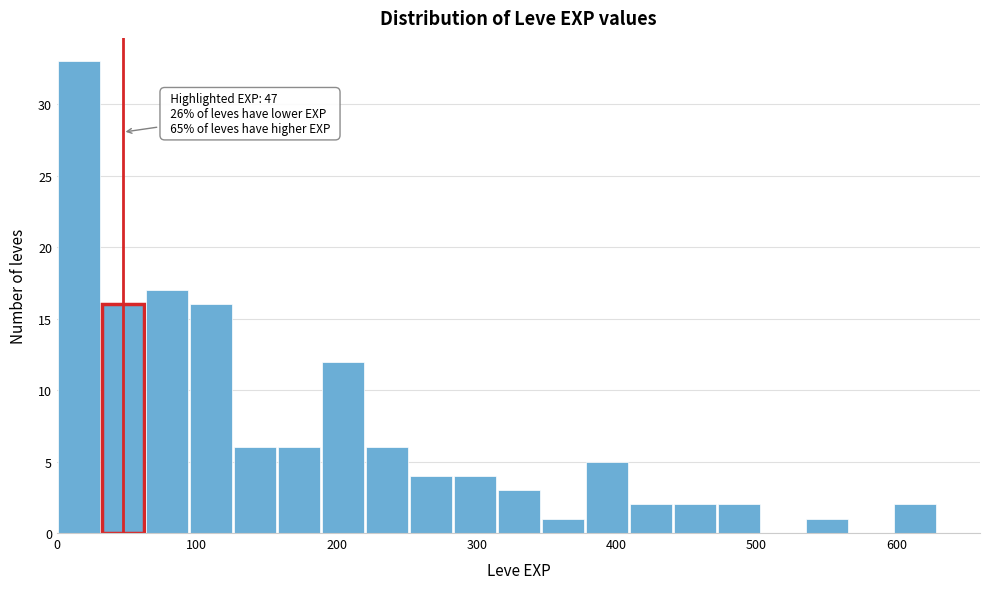

Read against the x-axis, roughly where is the centre of the tallest bar?

20